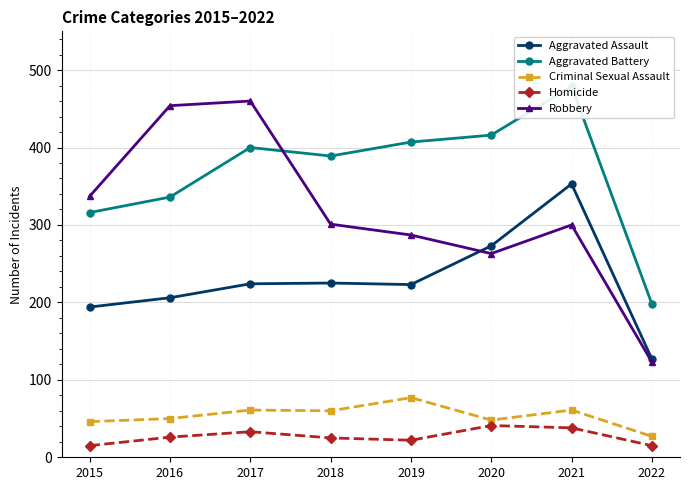

What is the greatest value displayed?

479